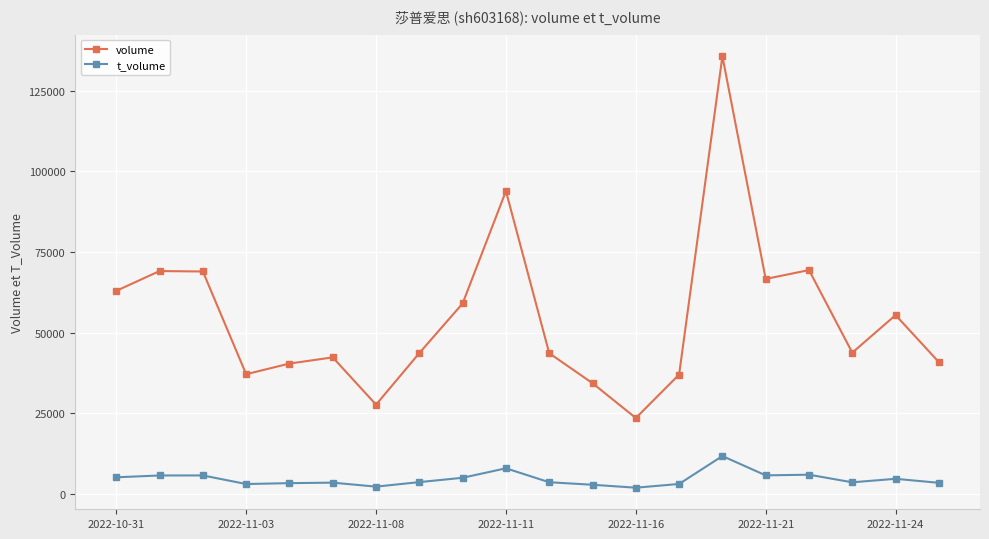

True or false: volume and t_volume cross at least once.

False